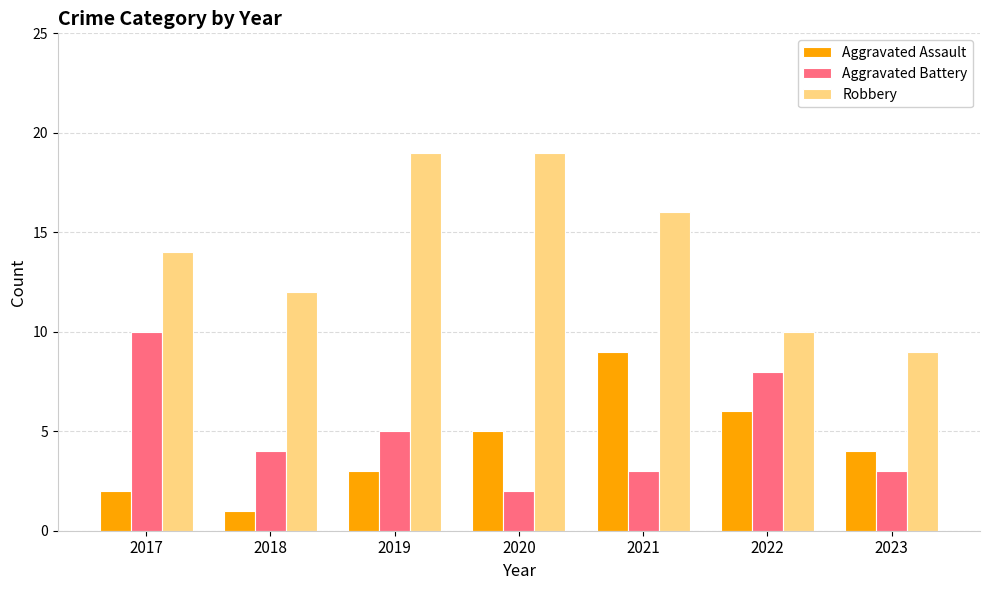

At how many categories does at least one series exceed 1?

7